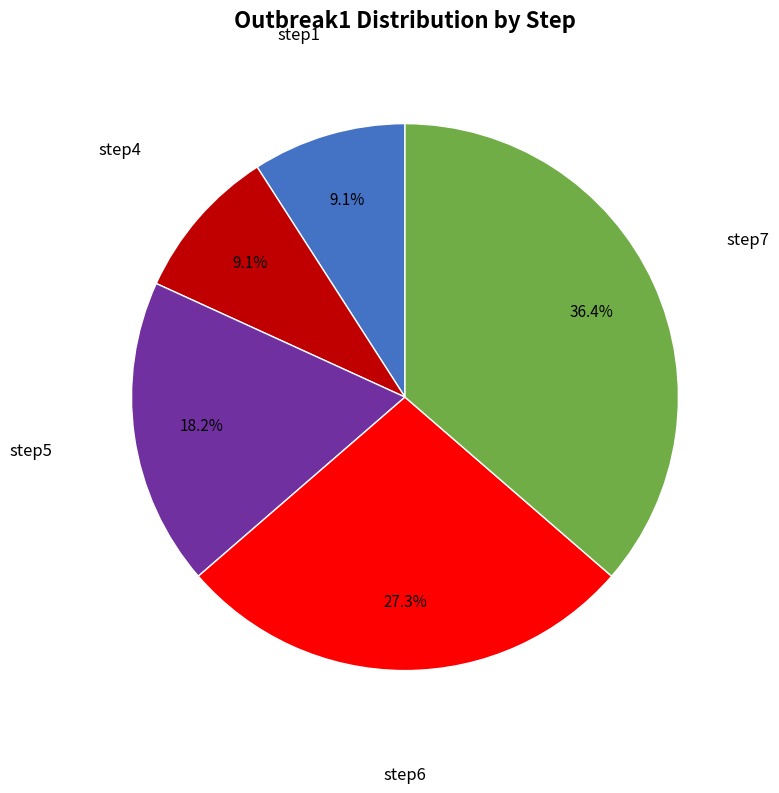

Is there any slice that represents more than half of the pie?

No